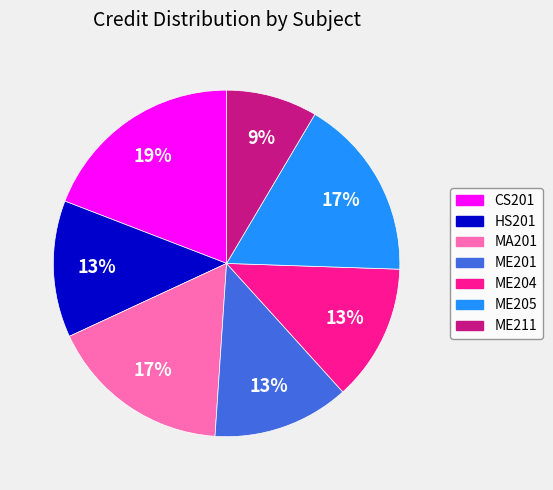

Approximately how many times larger is the value at MA201 compared to ME204?

1.3